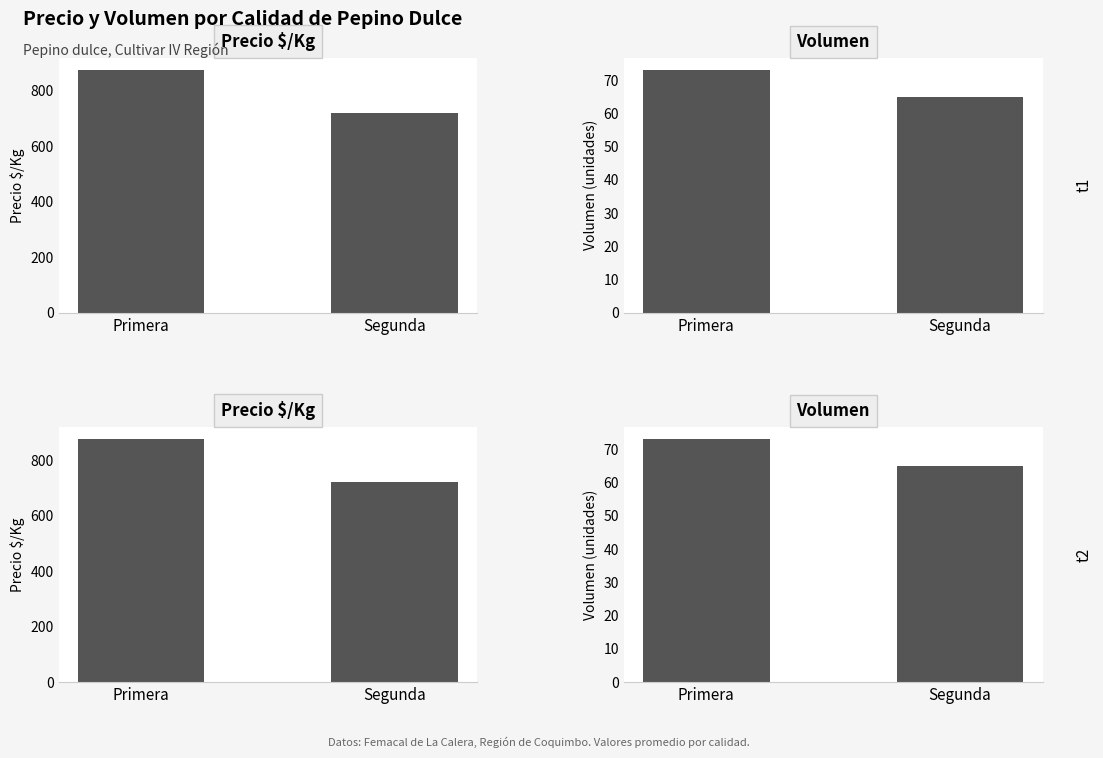

What is the difference between the Volumen values at Primera and Segunda?

8